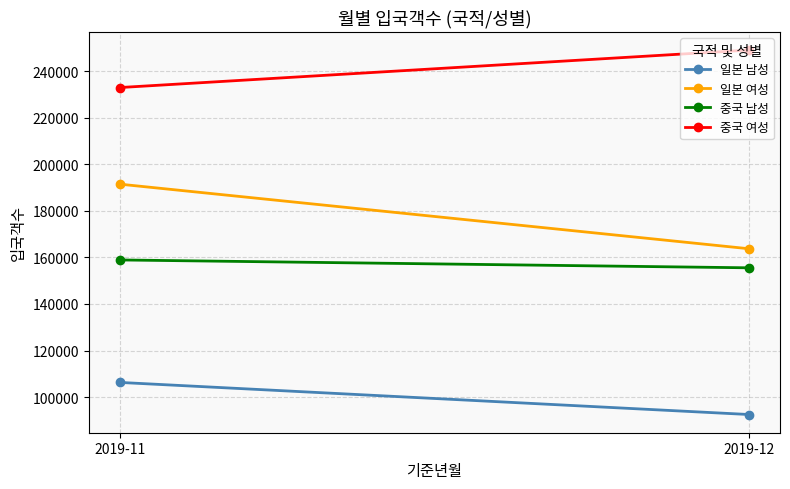

What is the value of the 일본 여성 point at the 1st from the left?

191436